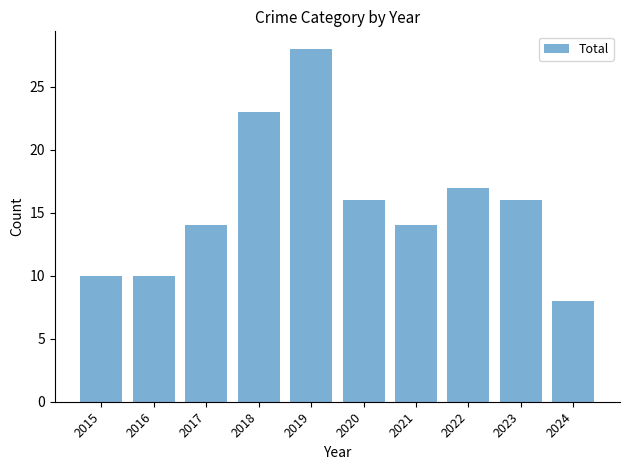

The chart shows a value of 6 at 2017. True or false?

False